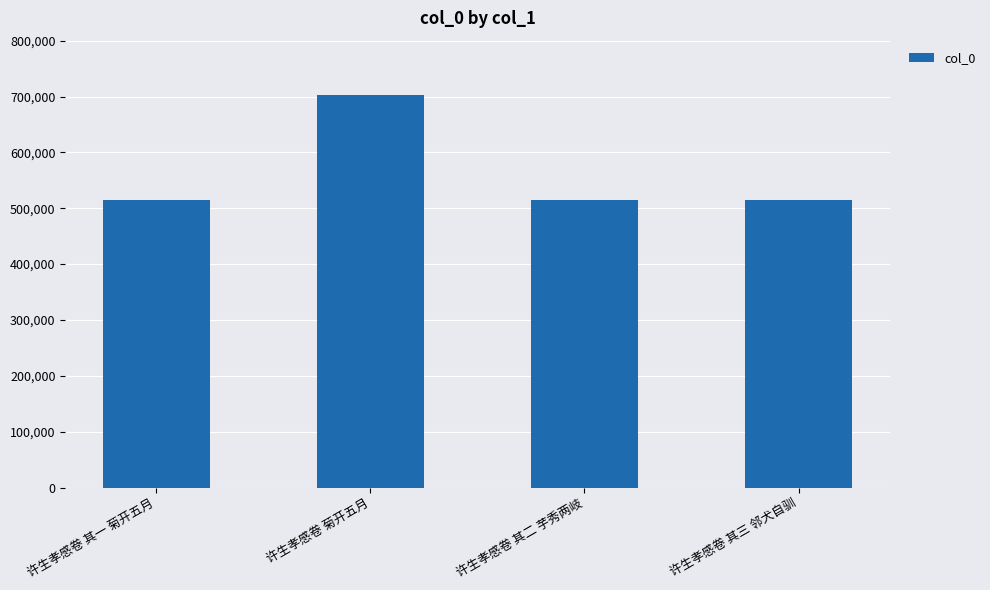

Approximately how many times larger is the value at 许生孝感卷 其二 芋秀两岐 compared to 许生孝感卷 菊开五月?

0.7